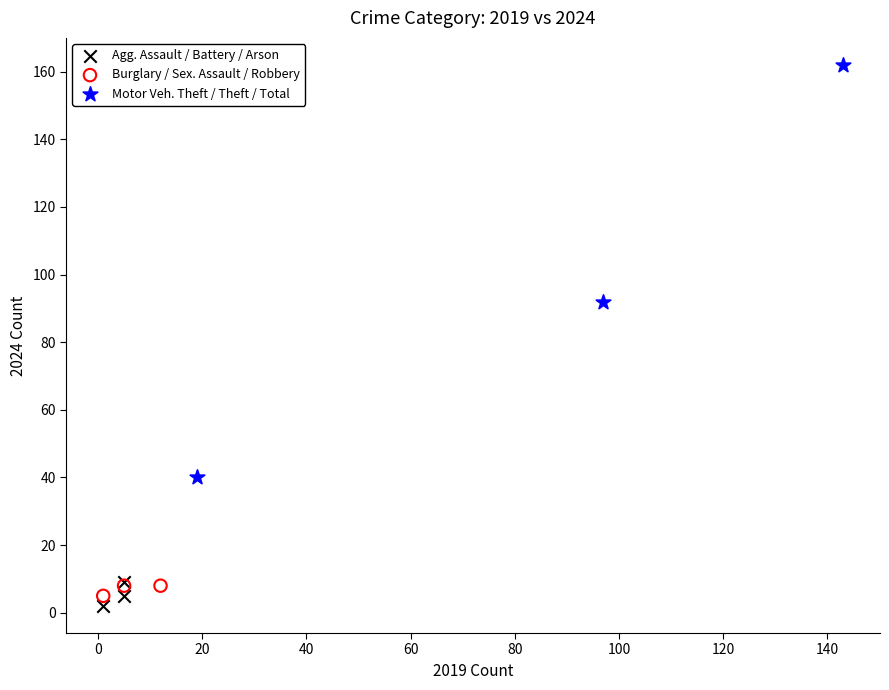

Which series reaches the maximum Y coordinate?

Motor Veh. Theft / Theft / Total